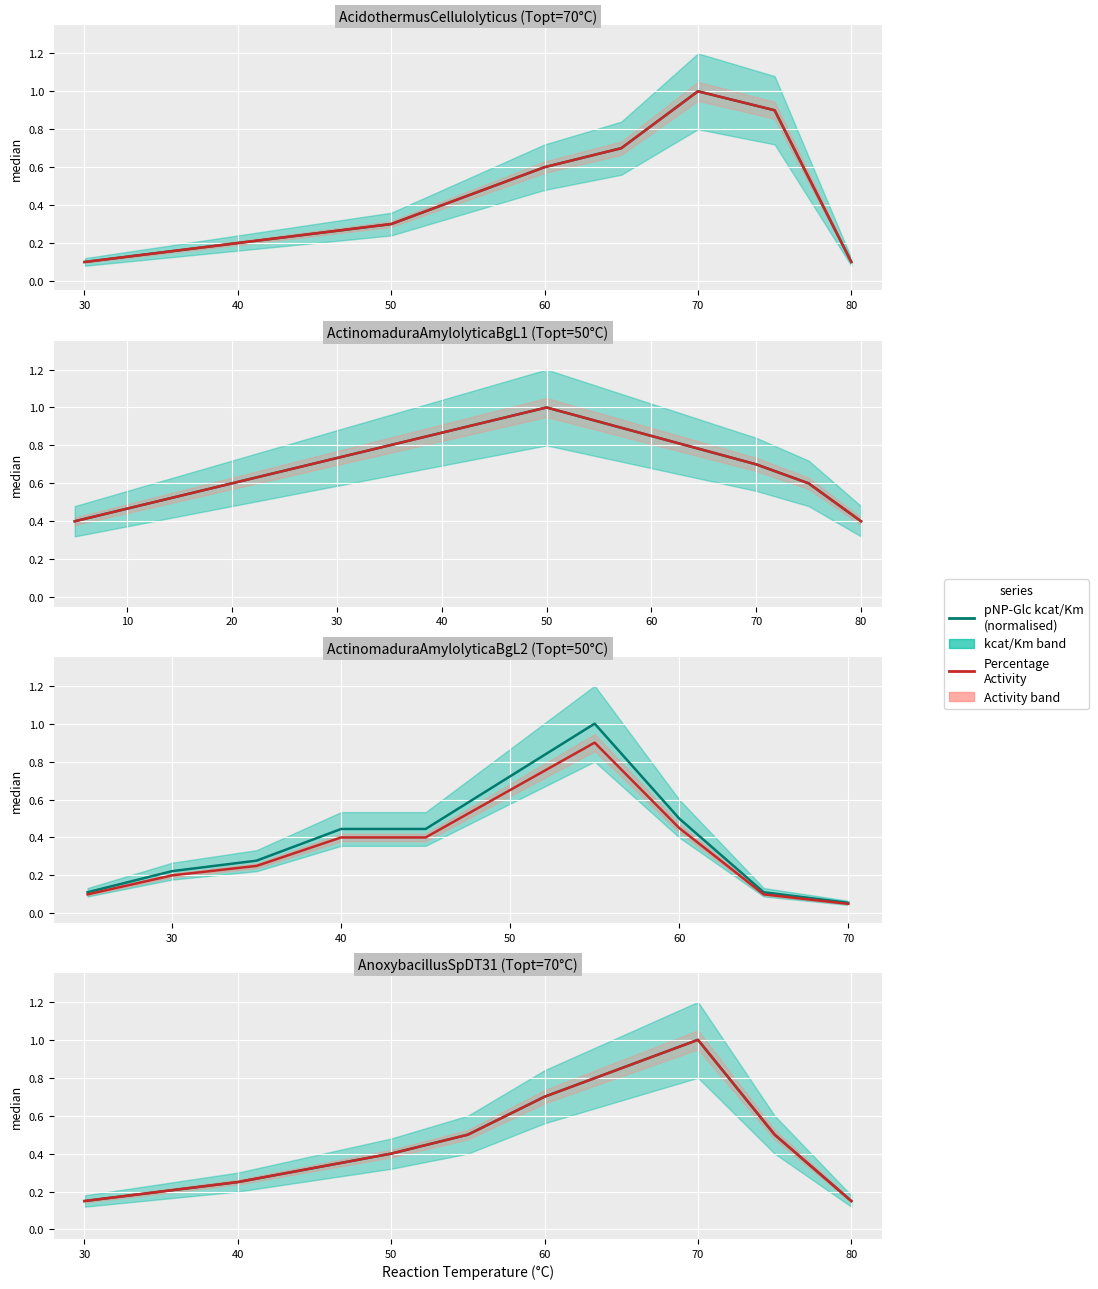

Where do Percentage Activity and pNP-Glc kcat/Km (normalised) first cross each other?

30 and 40